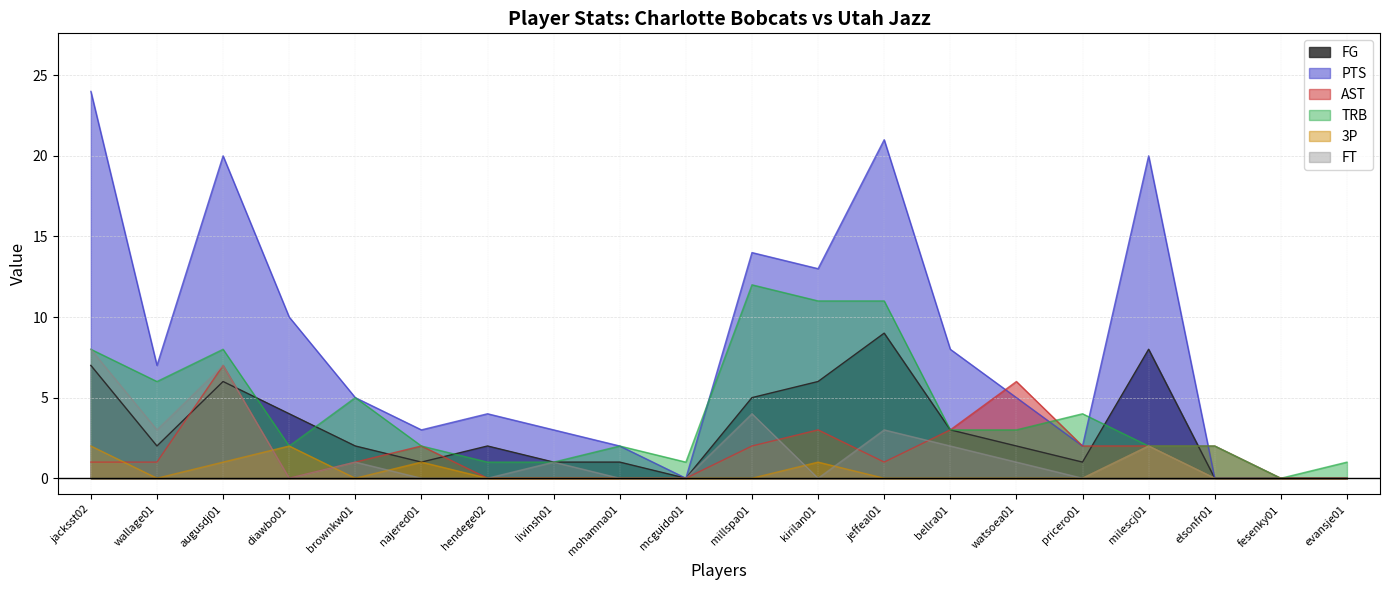

What is the difference between the FG values at evansje01 and pricero01?

1